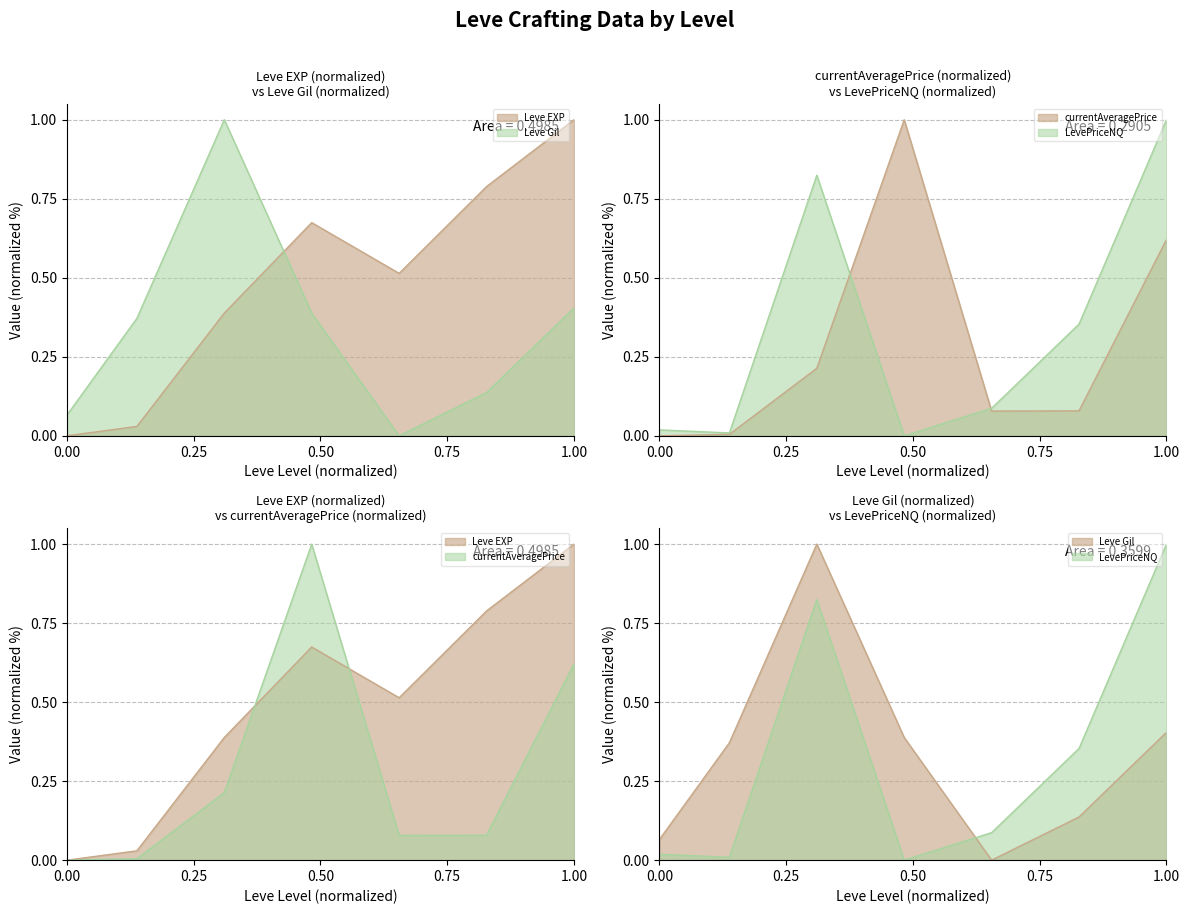

Which series ends up on top after the final intersection of Leve Gil and currentAveragePrice?

currentAveragePrice